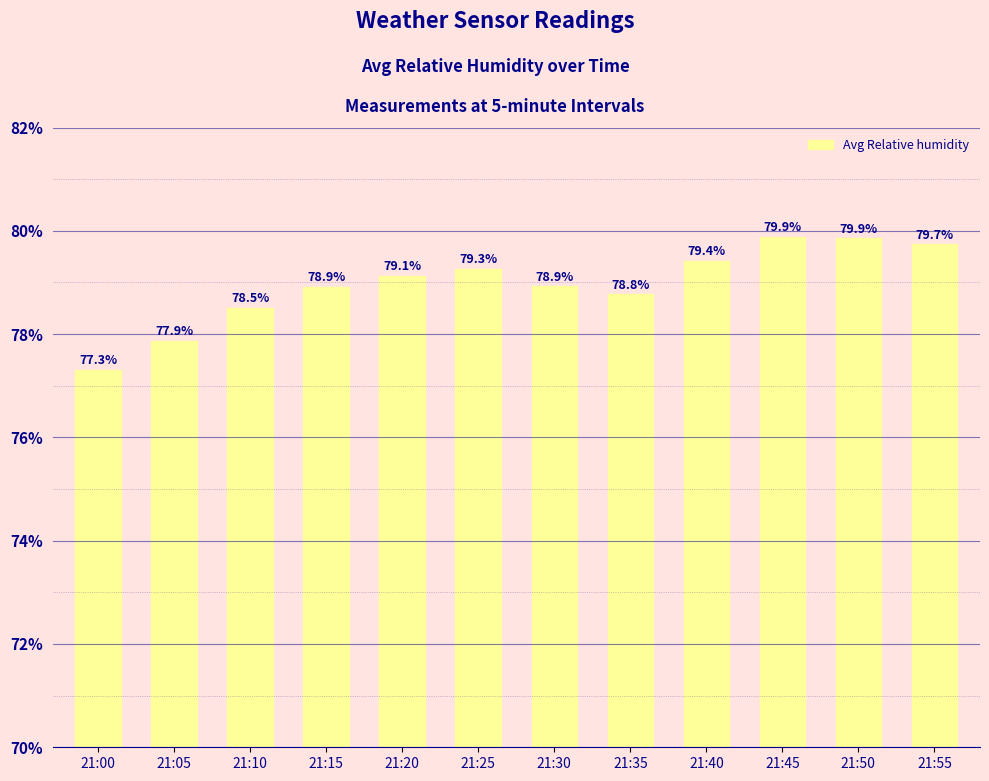

What is the value of the 9th bar from the left?

79.4